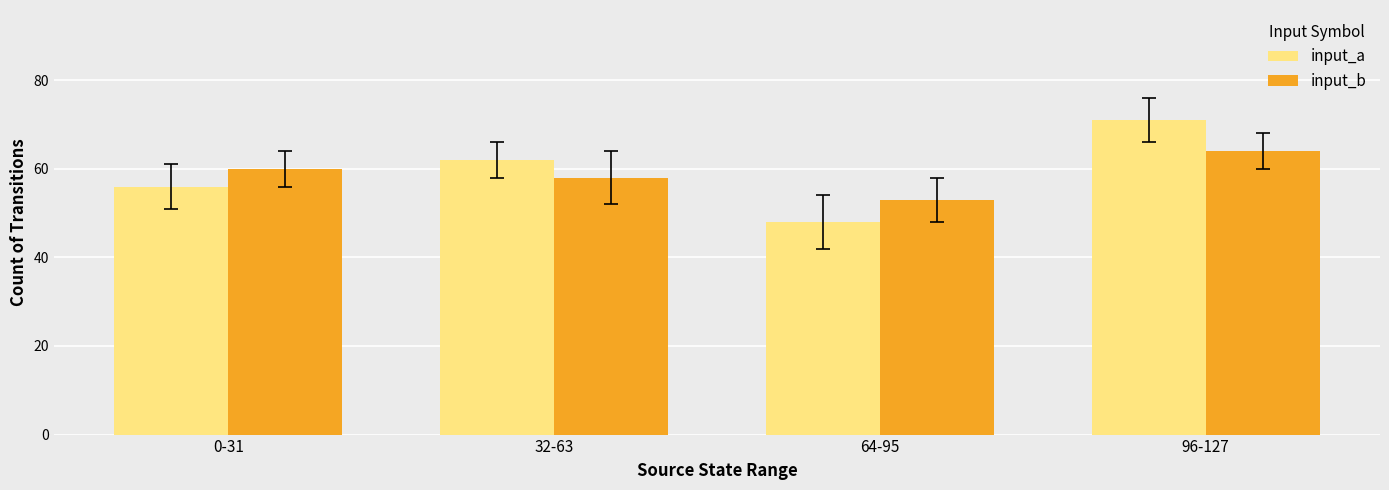

Does the chart contain stacked bars?

No